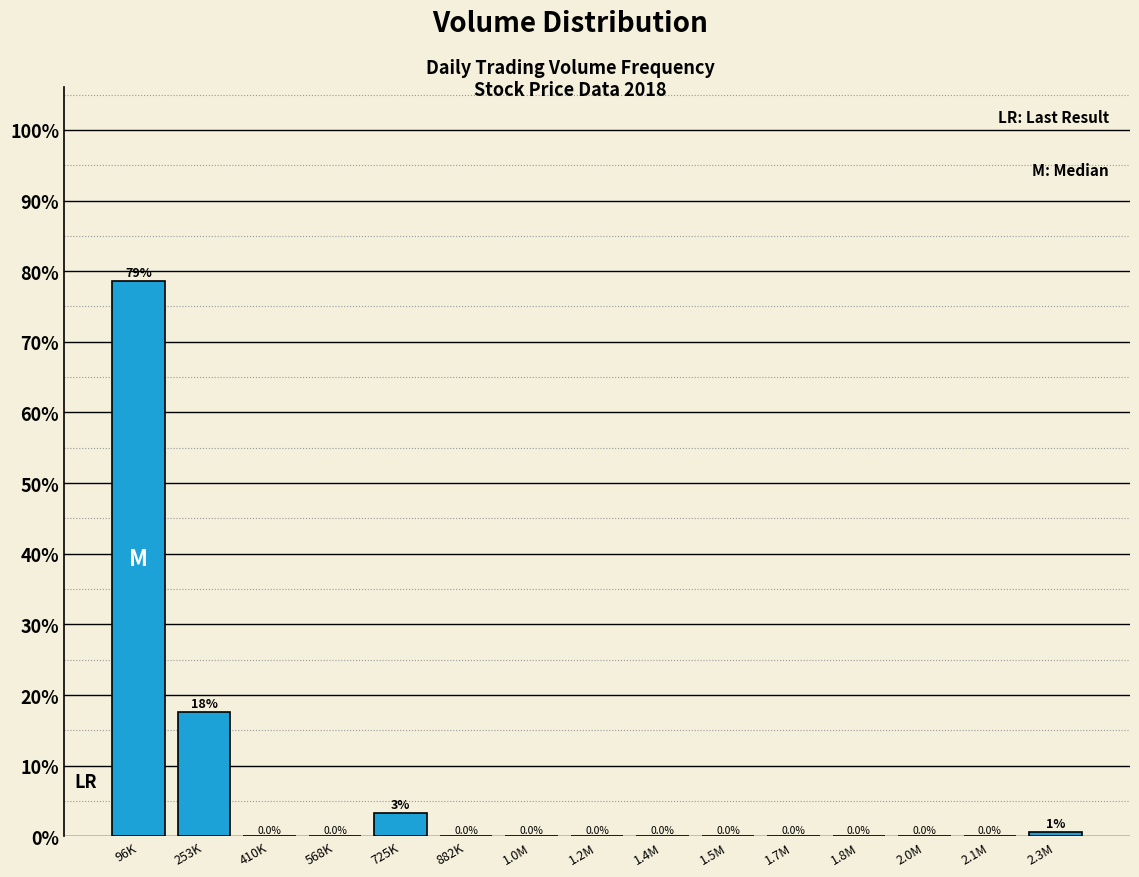

Between 1.2M and 2.3M, which is larger?

2.3M